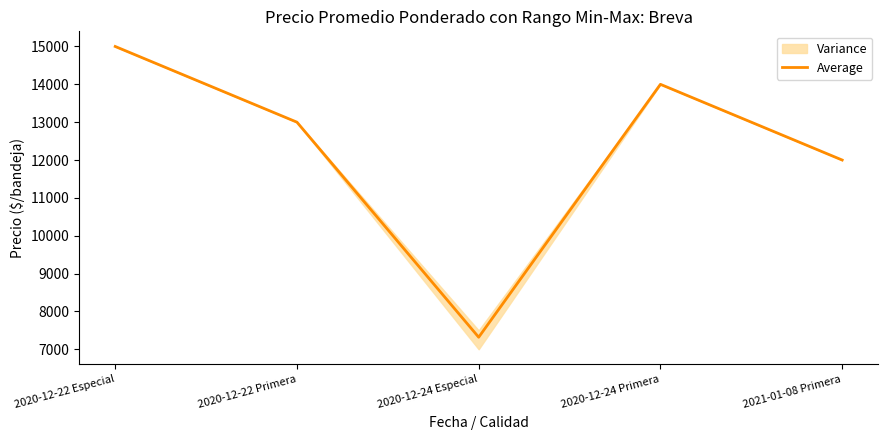

What is the maximum value shown in the chart?

15000